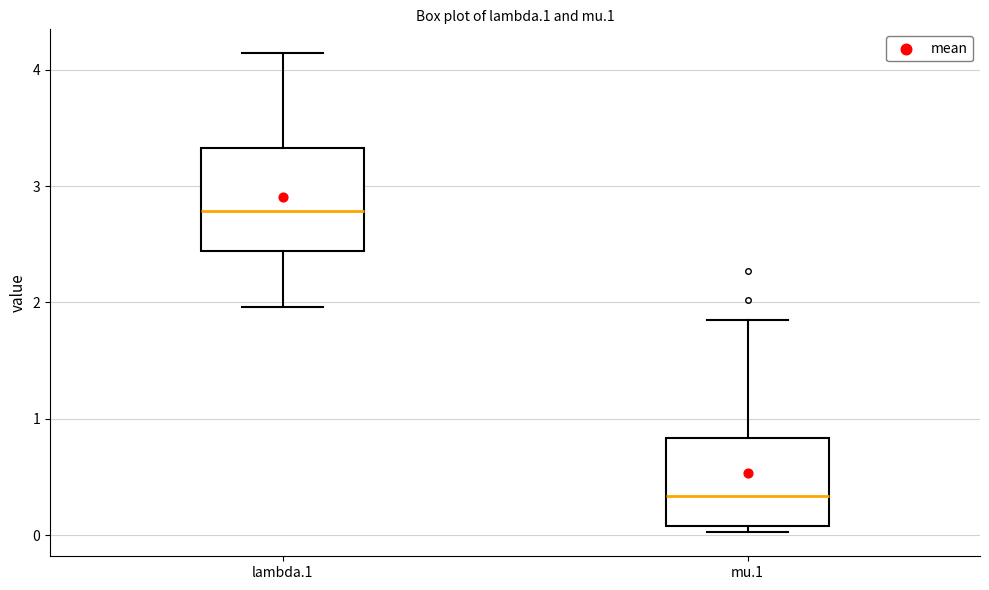

Which box is the tallest, from its lower edge to its upper edge?

lambda.1